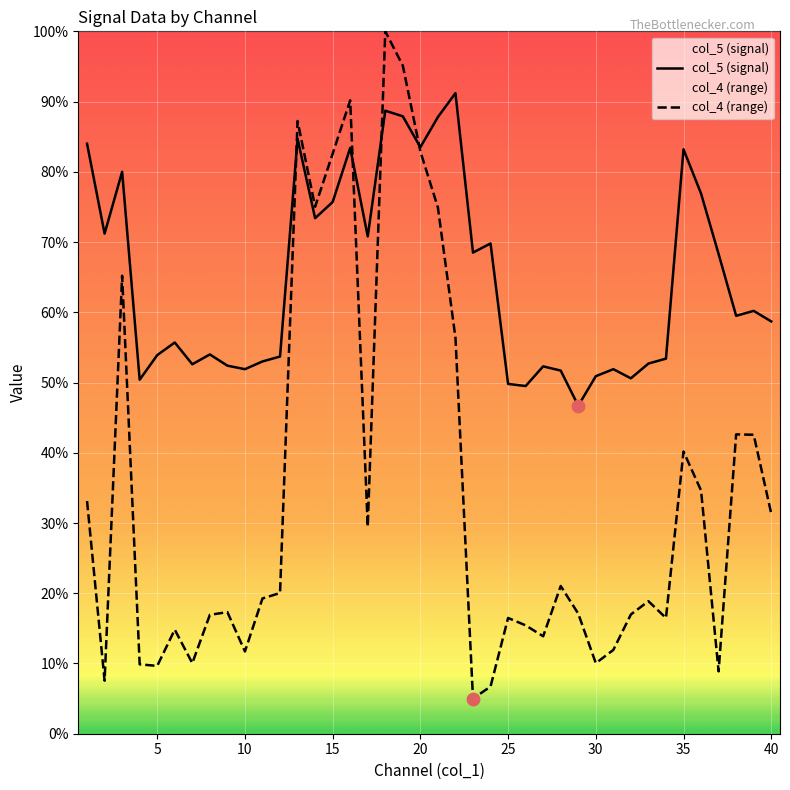

Which series has the largest Y range (max minus min)?

col_4